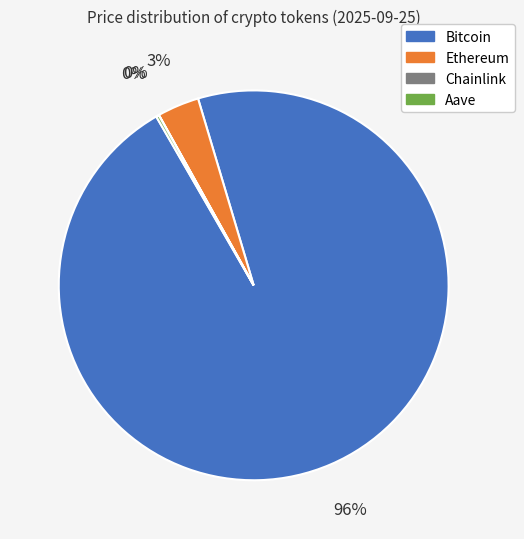

Is it true that Bitcoin is 96% of the pie?

True